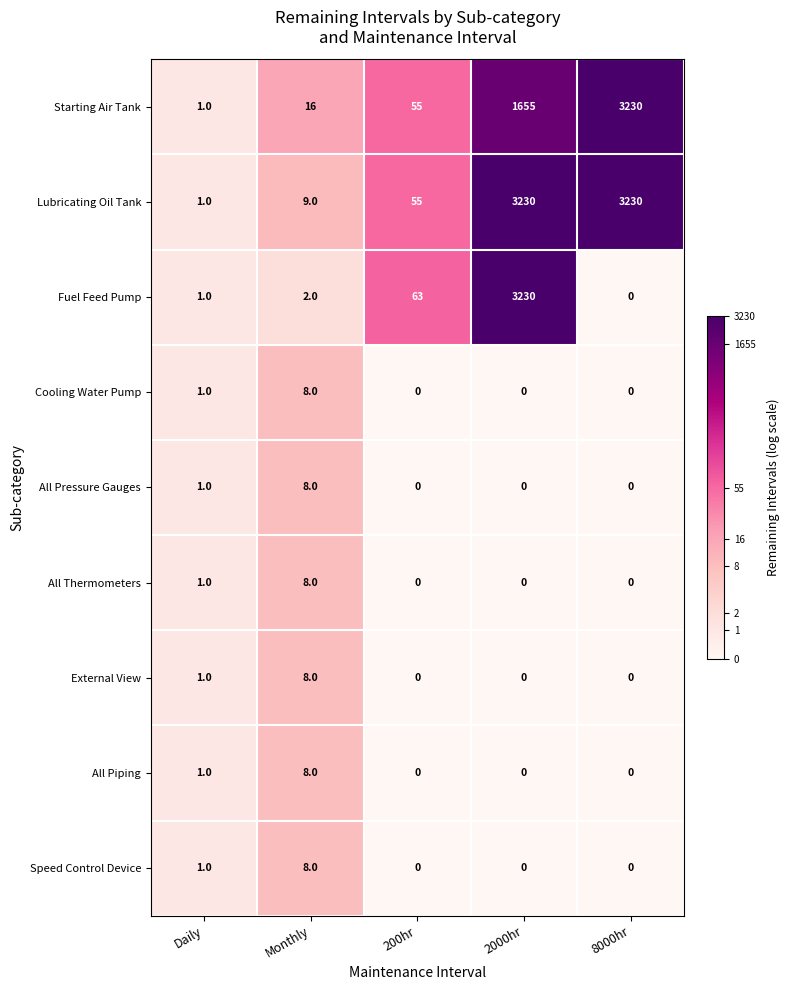

Rank the categories by Starting Air Tank value from highest to lowest.

8000hr, 2000hr, 200hr, Monthly, Daily